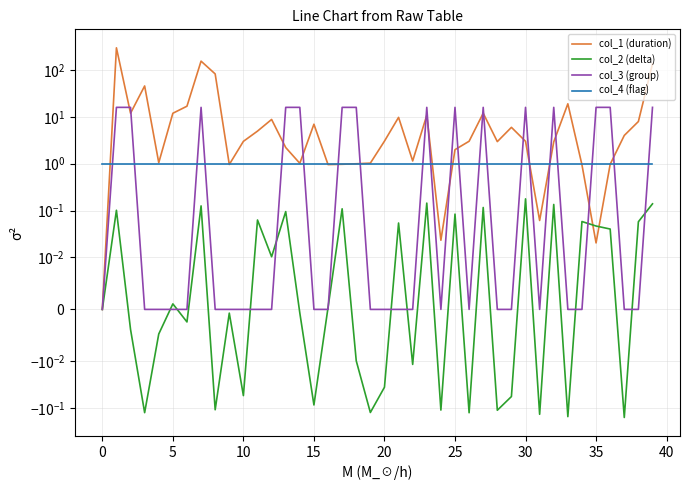

The col_3 (group) series shows 16.0 at 23. True or false?

True